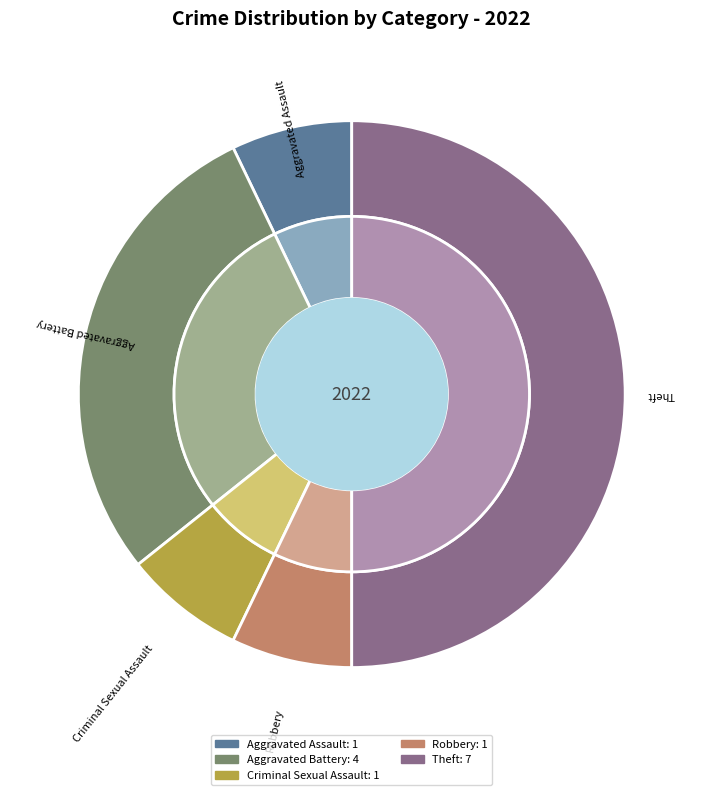

How many slices are in this pie chart?

5